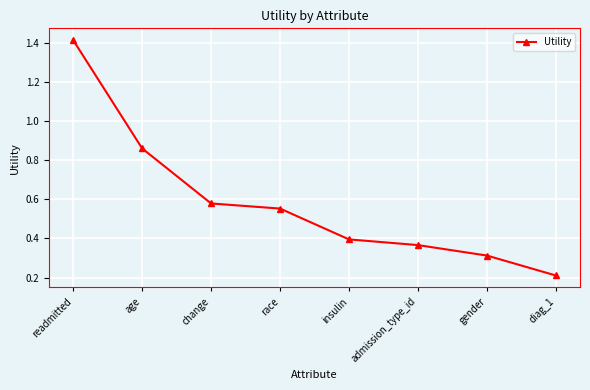

Is it true that the value at gender is 0.3?

True